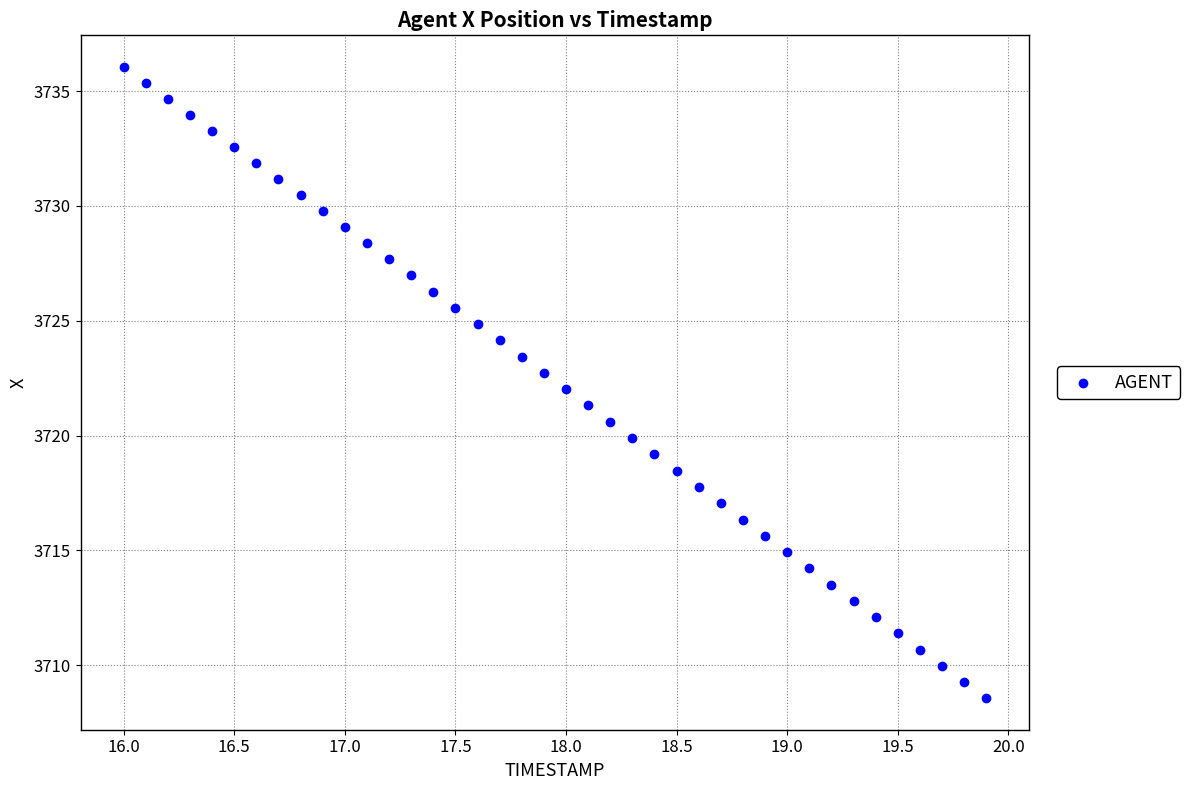

What is the range of X values (max minus min)?

3.9